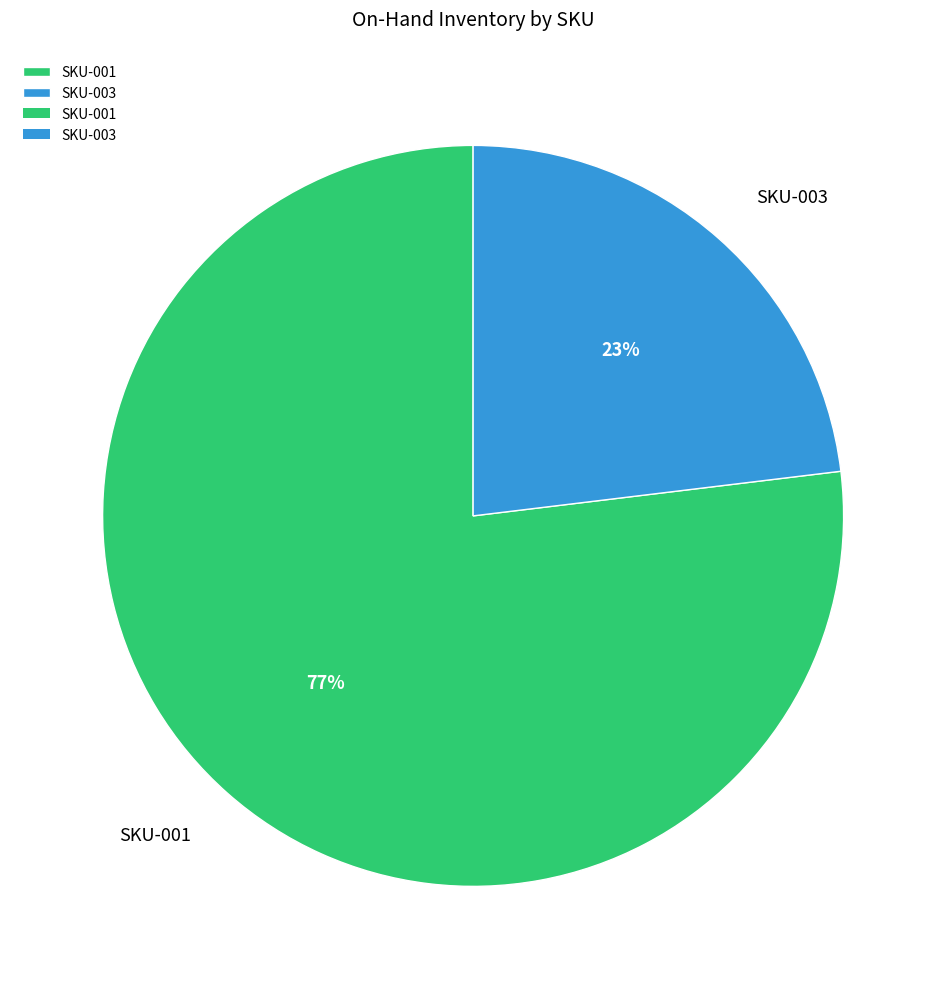

How many segments does this pie chart have?

2